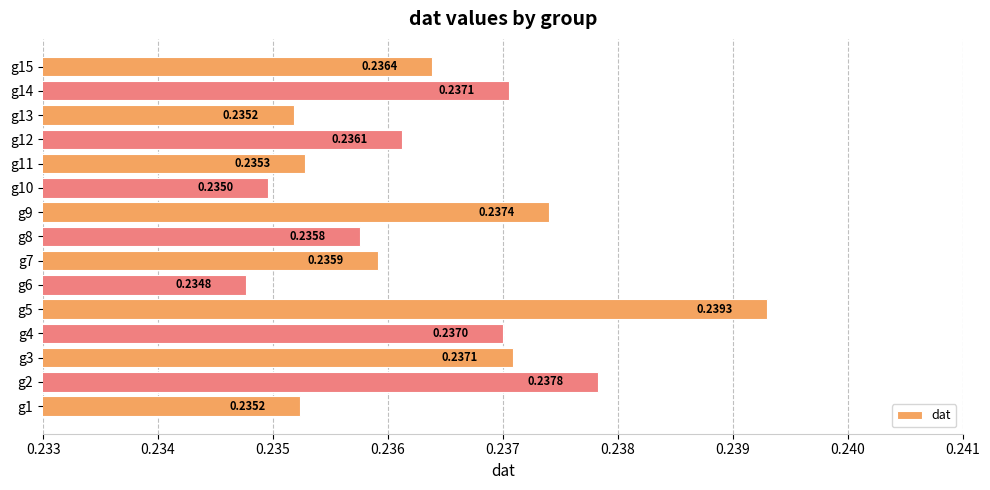

What is the sum of all values?

3.5